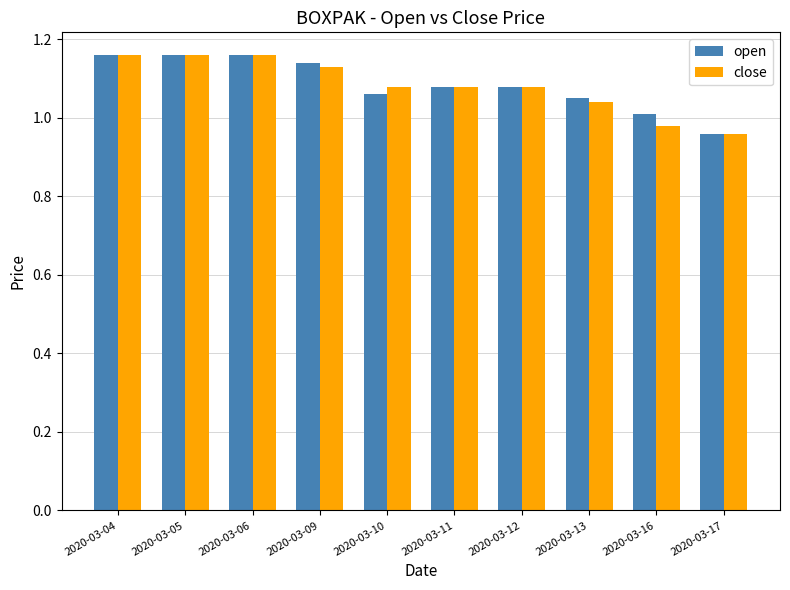

What is the sum of all open values?

10.9